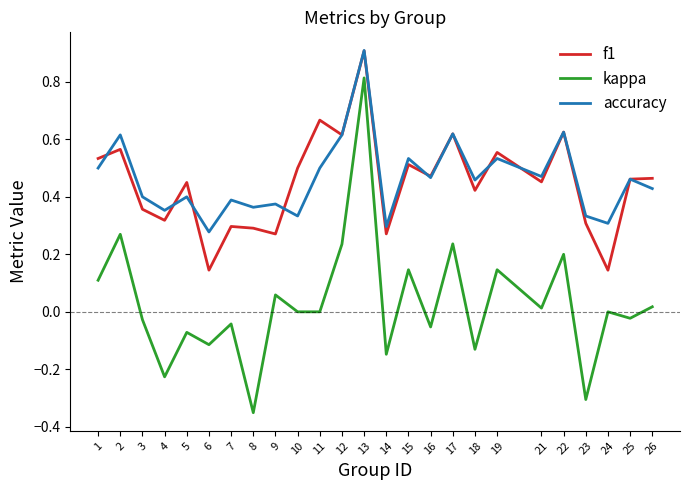

Where is the first local minimum for f1?

4